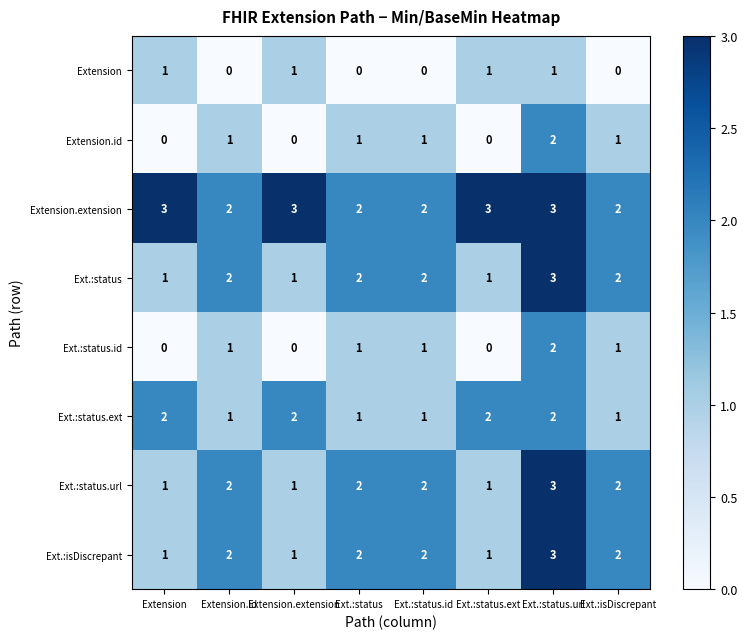

What is the sum of all Ext.:status.ext values?

12